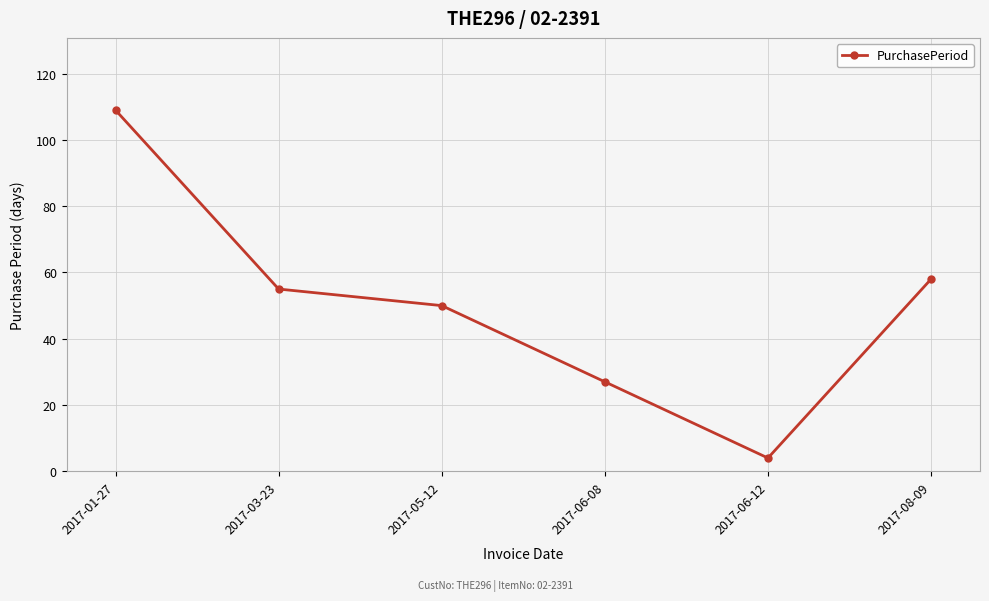

Is it true that the value at 2017-08-09 is 86?

False